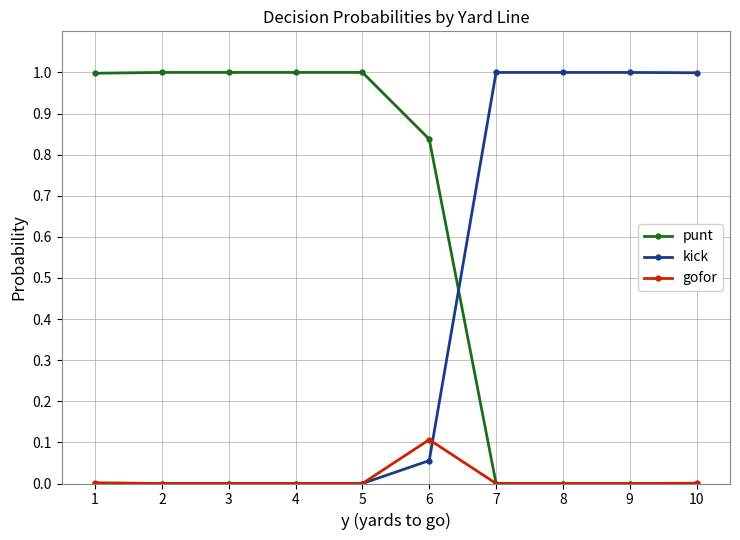

True or false: kick has a value of -0.6 at 2.

False